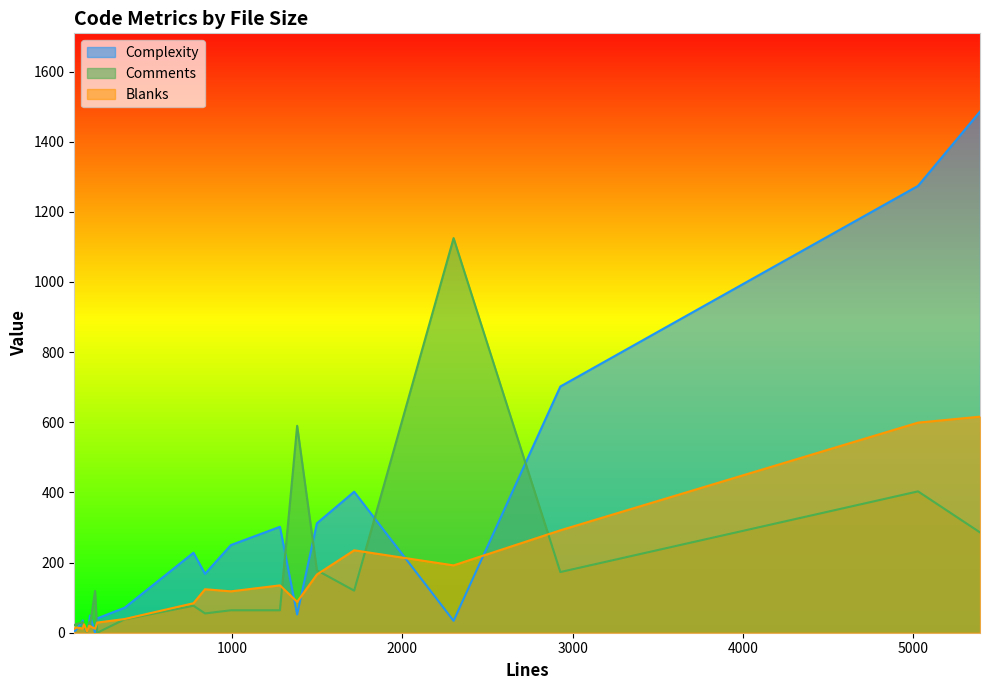

How many lines are shown in the chart?

3